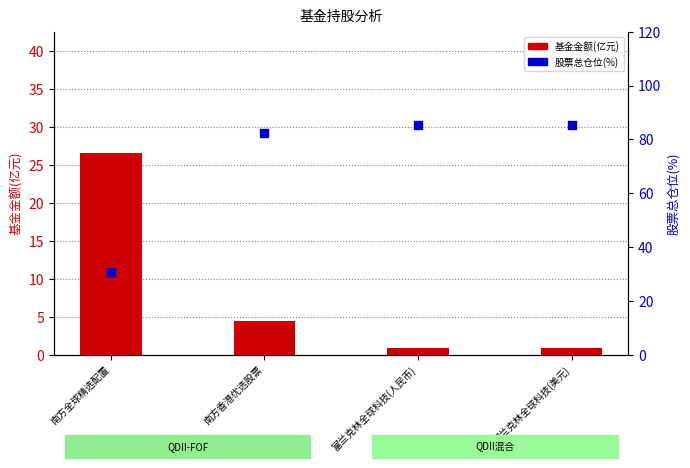

Which series has the largest total across all categories?

股票总仓位(%)